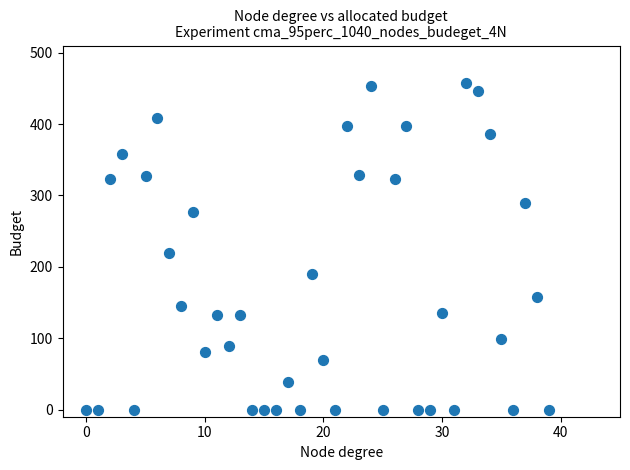

What Y value in the scatter plot is closest to 228?

219.8